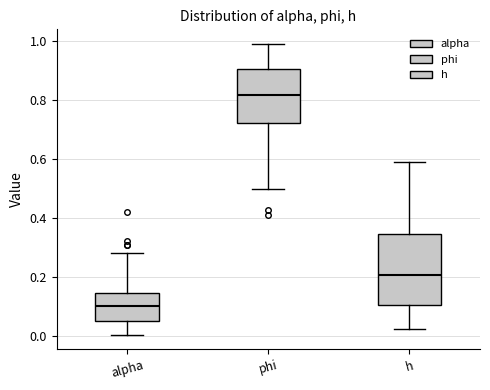

Where does the median line of the box for alpha sit on the y-axis? The values are not printed on the chart, so give them approximately, as read against the axis.

0.10